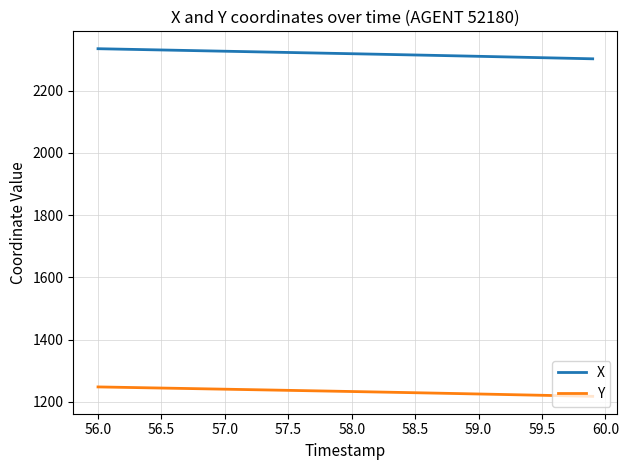

Which series has the largest total across all categories?

X